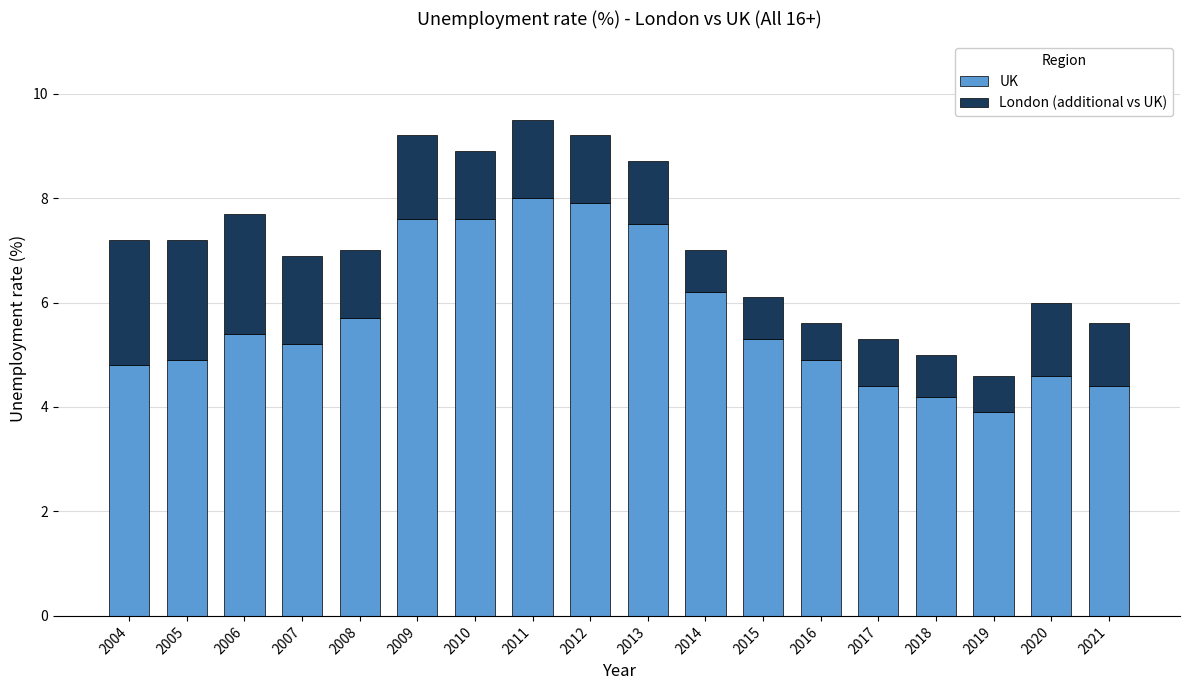

What is the maximum value for UK?

8.0